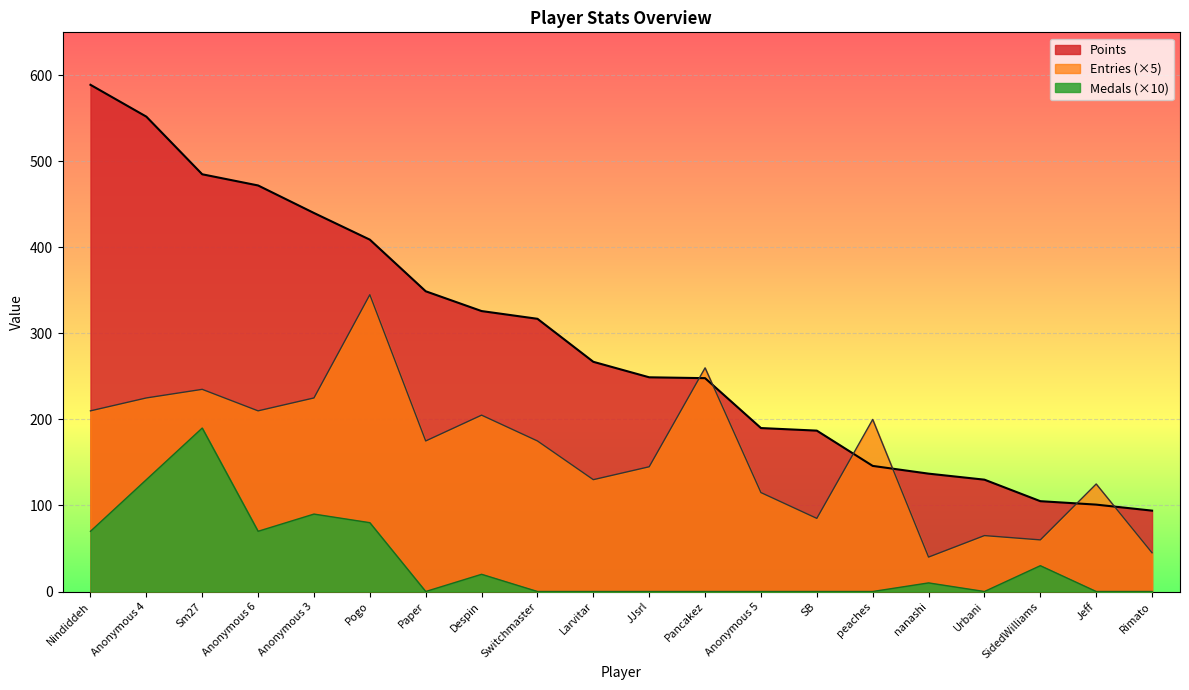

What is the spread (max minus min) of values at peaches?

200